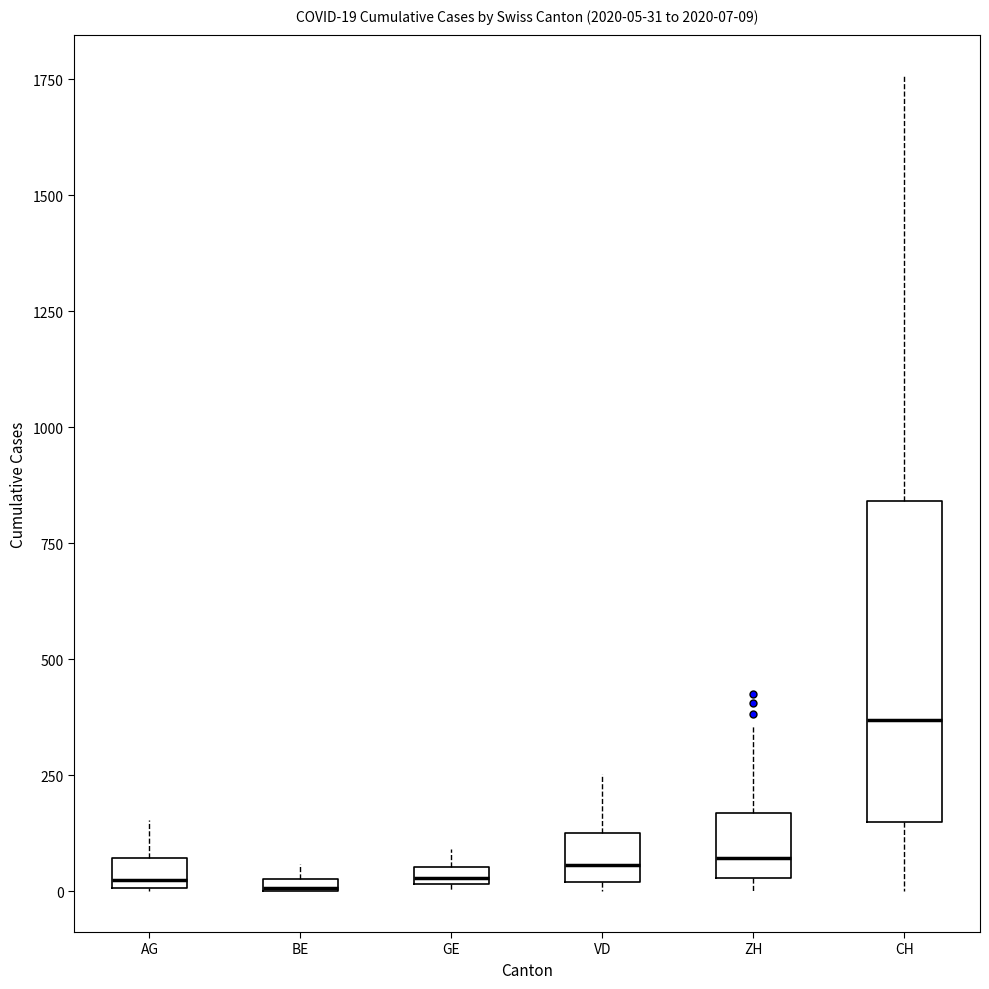

Comparing the boxes themselves (not the whiskers), which one is the tallest?

CH